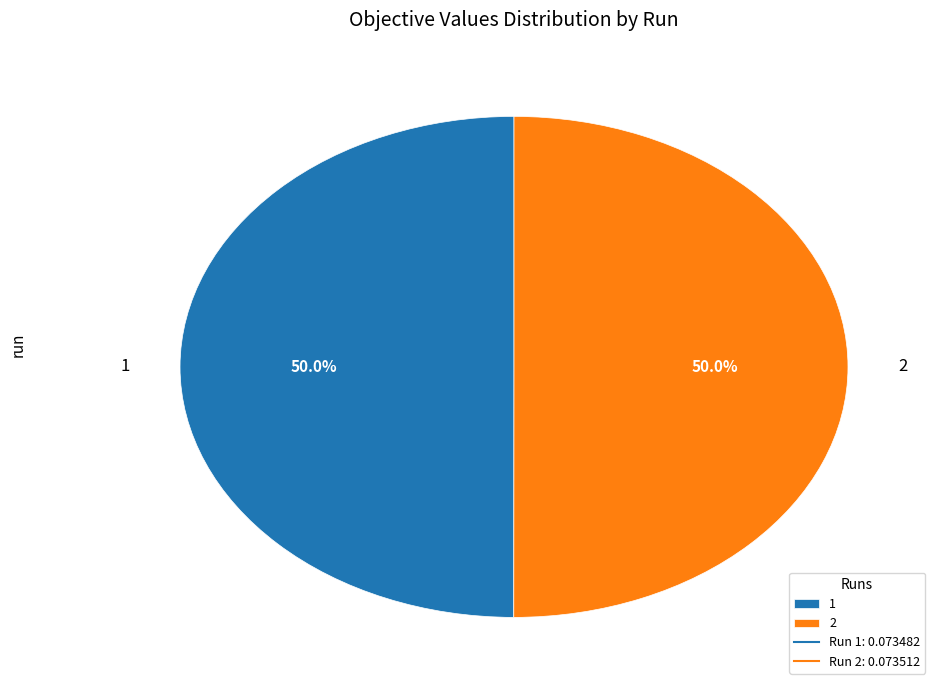

To the nearest percent, what is the average slice percentage?

50%